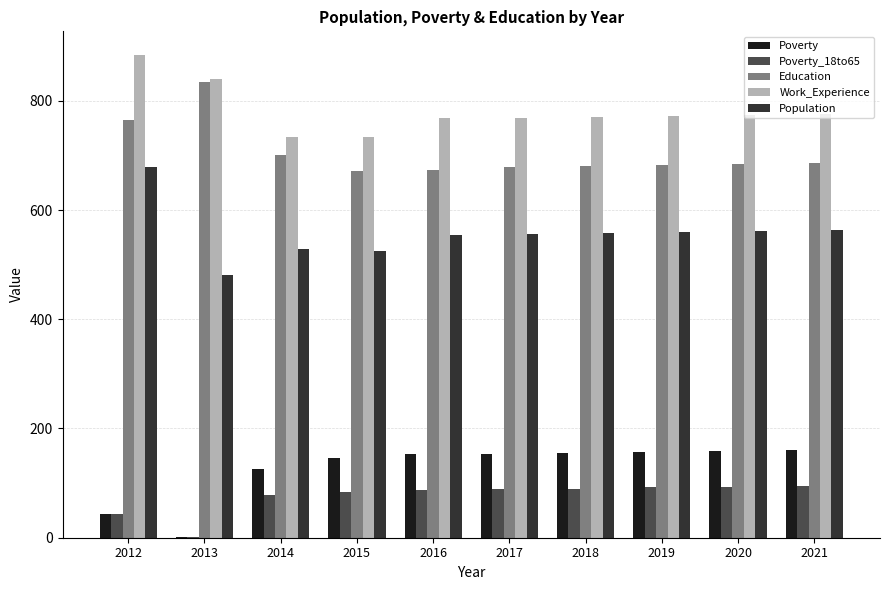

What is the maximum value for Population?

679